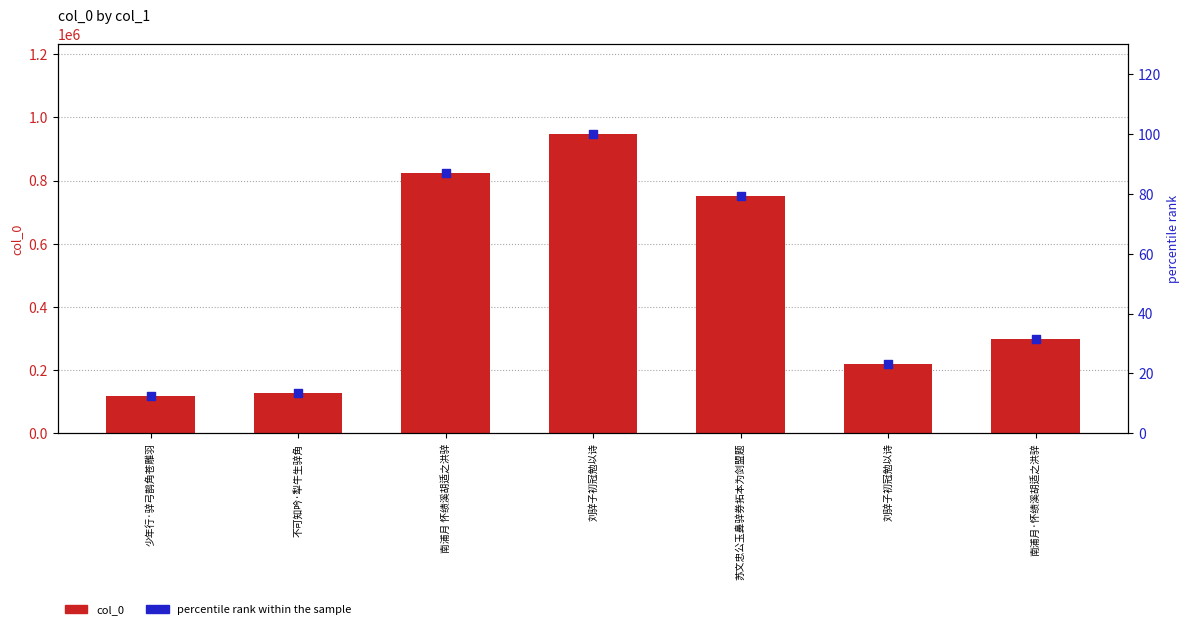

Which series contains the highest Y value?

col_0